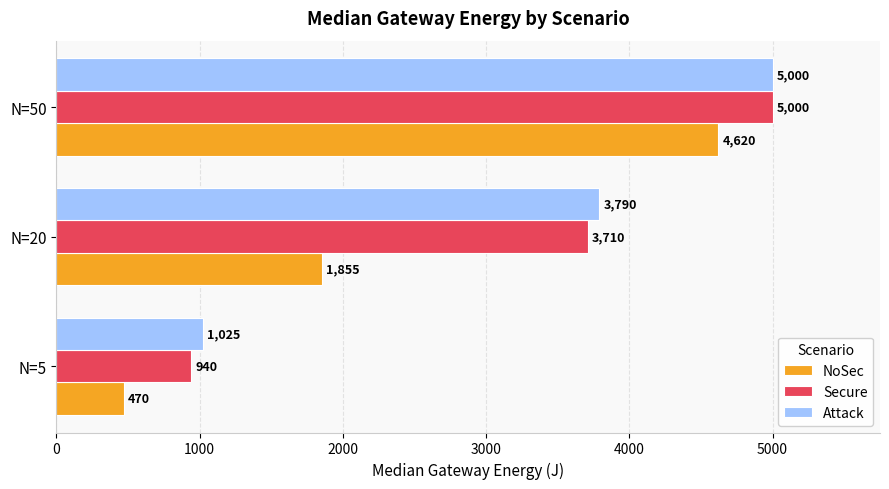

What value does the NoSec series have at N=5, to the nearest 50?

450